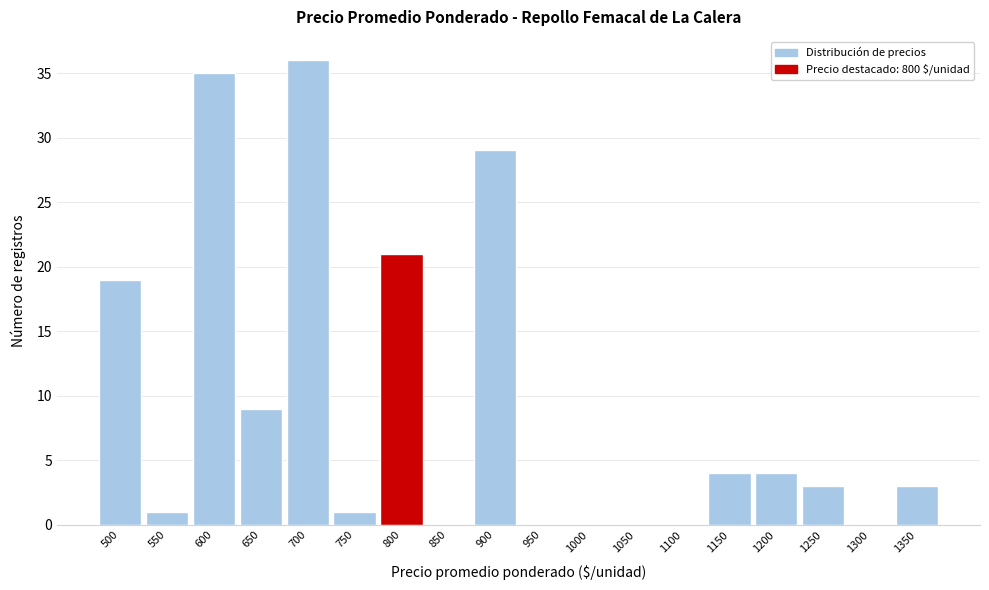

Reading left to right, list all the values displayed in this chart.

500=19	550=1	600=35	650=9	700=36	750=1	800=21	850=0	900=29	950=0	1000=0	1050=0	1100=0	1150=4	1200=4	1250=3	1300=0	1350=3